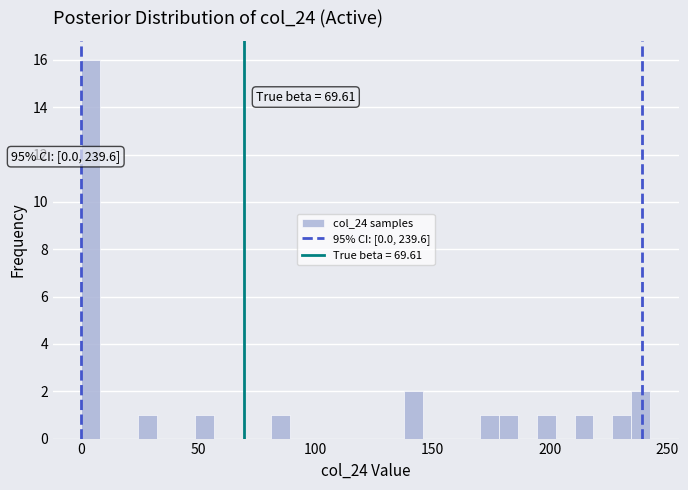

Read against the x-axis, roughly where is the centre of the tallest bar?

5